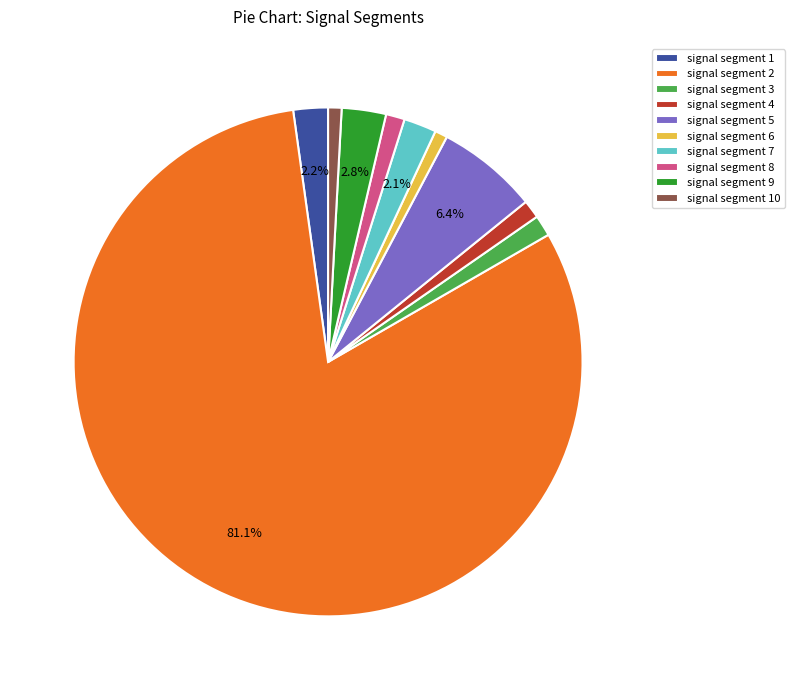

Is there any slice that represents more than half of the pie?

Yes